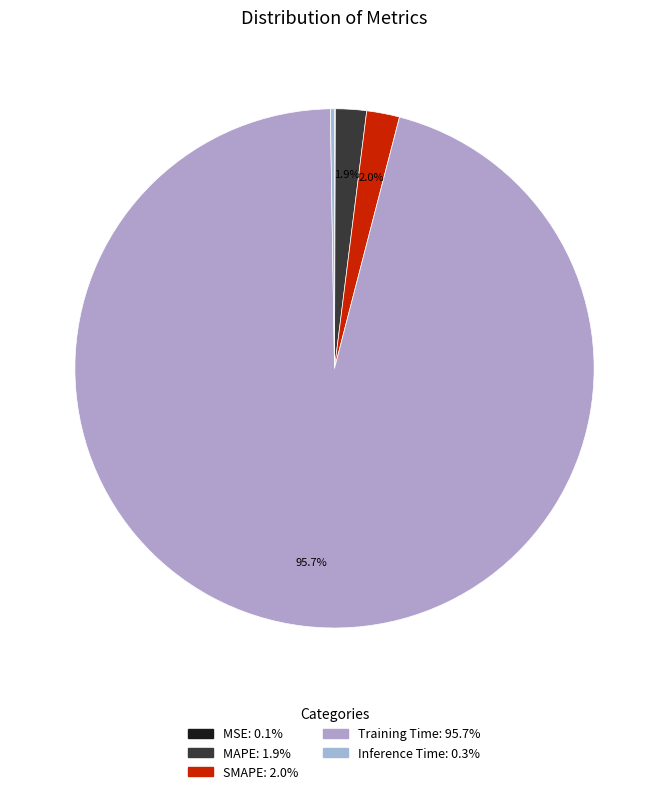

How many segments does this pie chart have?

5